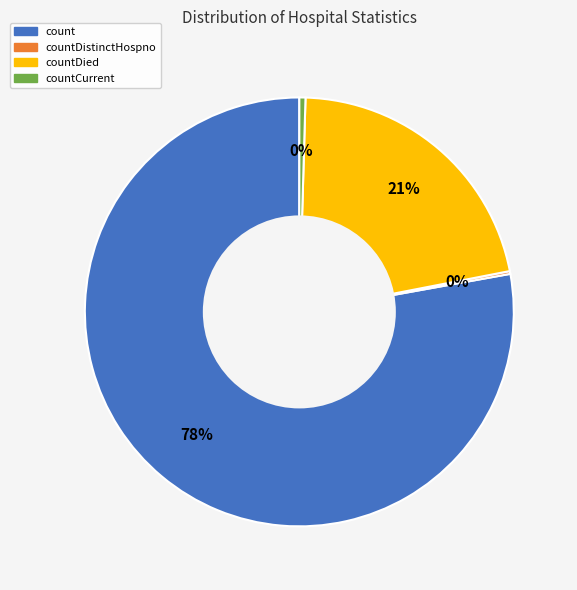

Which has a higher value, count or countCurrent?

count